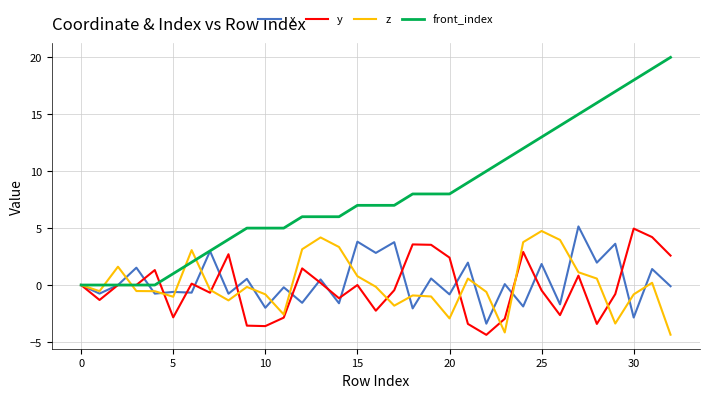

Which series has the widest spread of values?

front_index